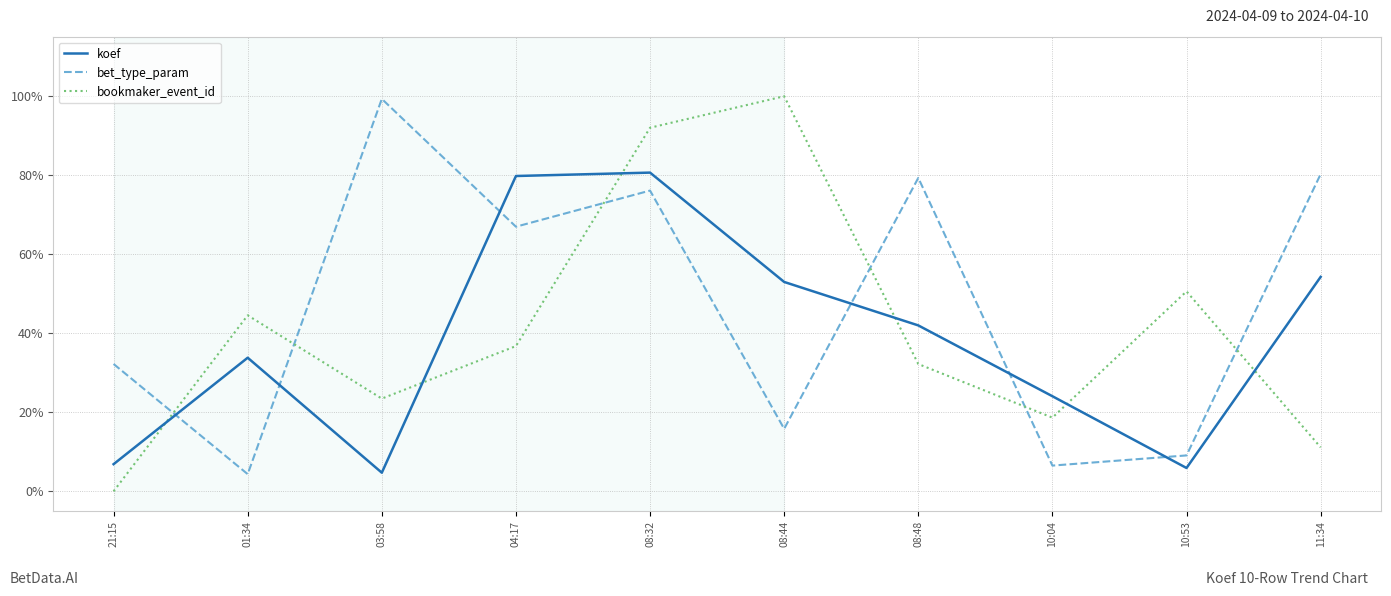

What are all the series names shown in the legend?

koef, bet_type_param, bookmaker_event_id